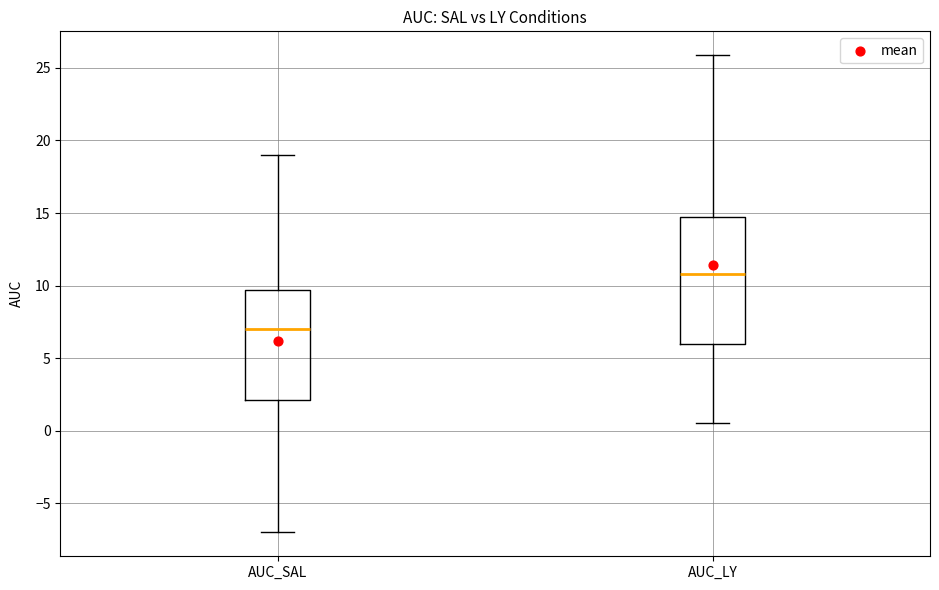

Which box has the highest median line?

AUC_LY